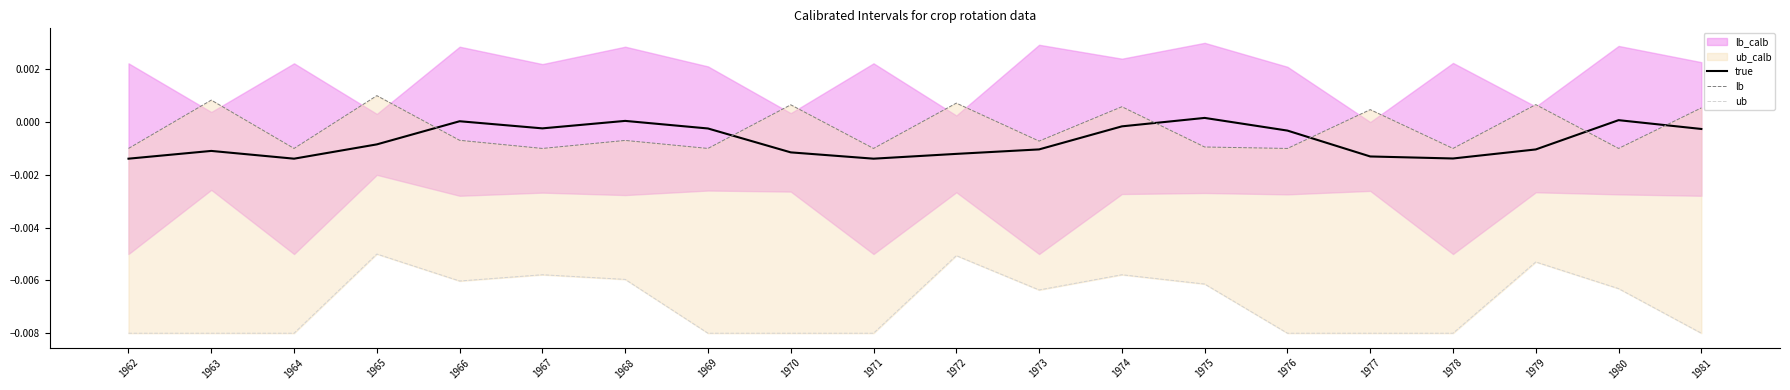

True or false: true has a value of 0.0 at 1980.

True